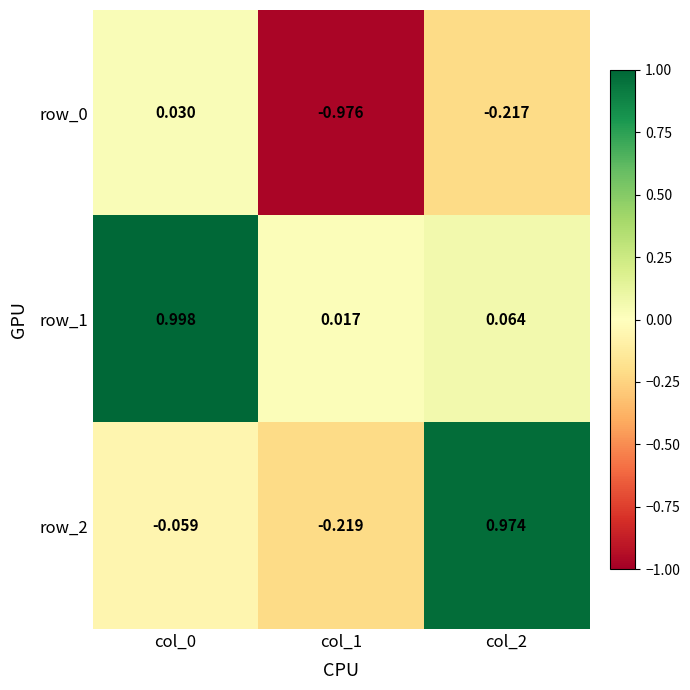

Is the value of row_0 at col_0 greater than the value of row_1 at col_0?

No